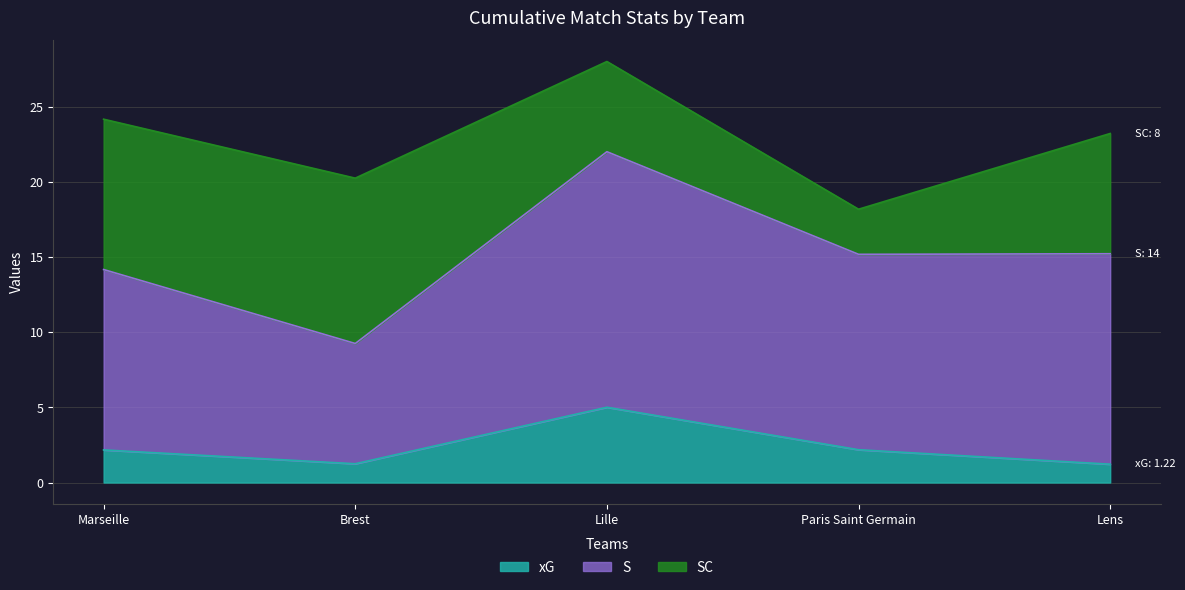

What is the sum of all xG values?

11.8